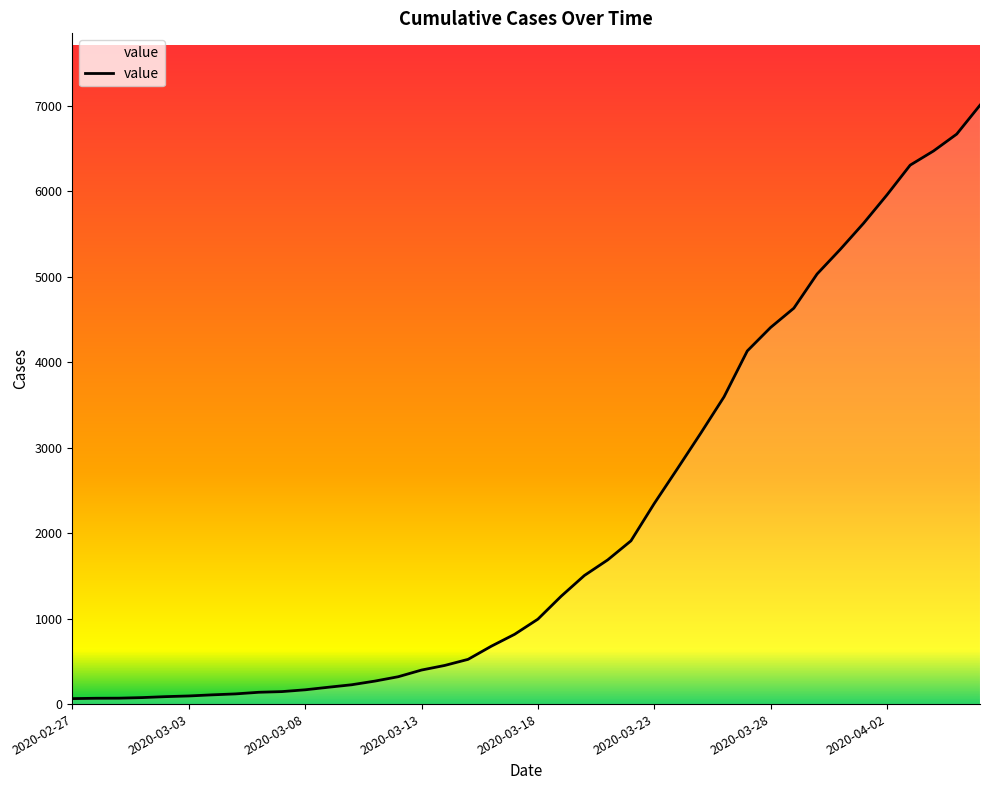

What is the difference between the values at 2020-03-04 and 2020-03-15?

415